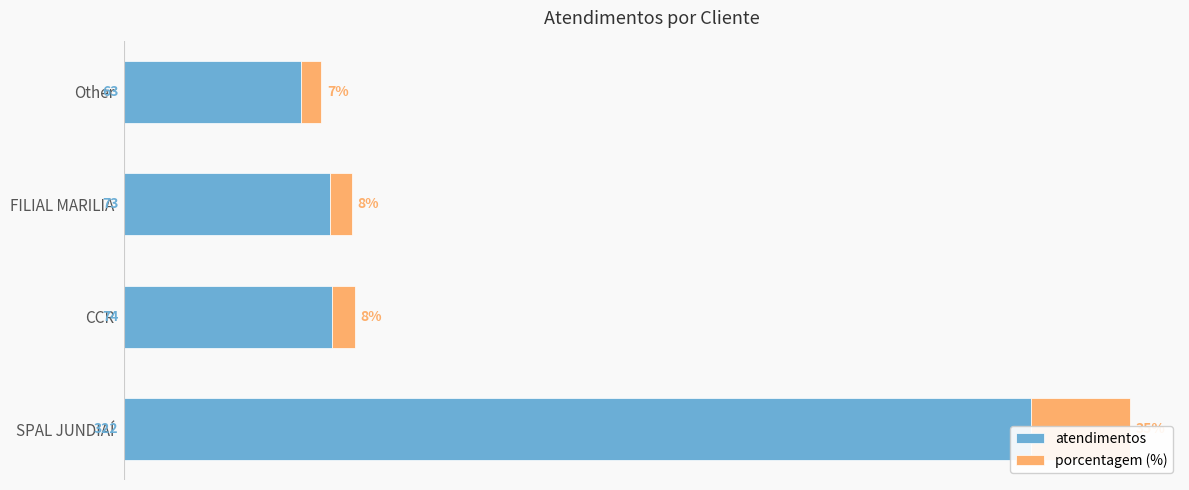

True or false: porcentagem (%) has a value of 63 at SPAL JUNDIAÍ.

False